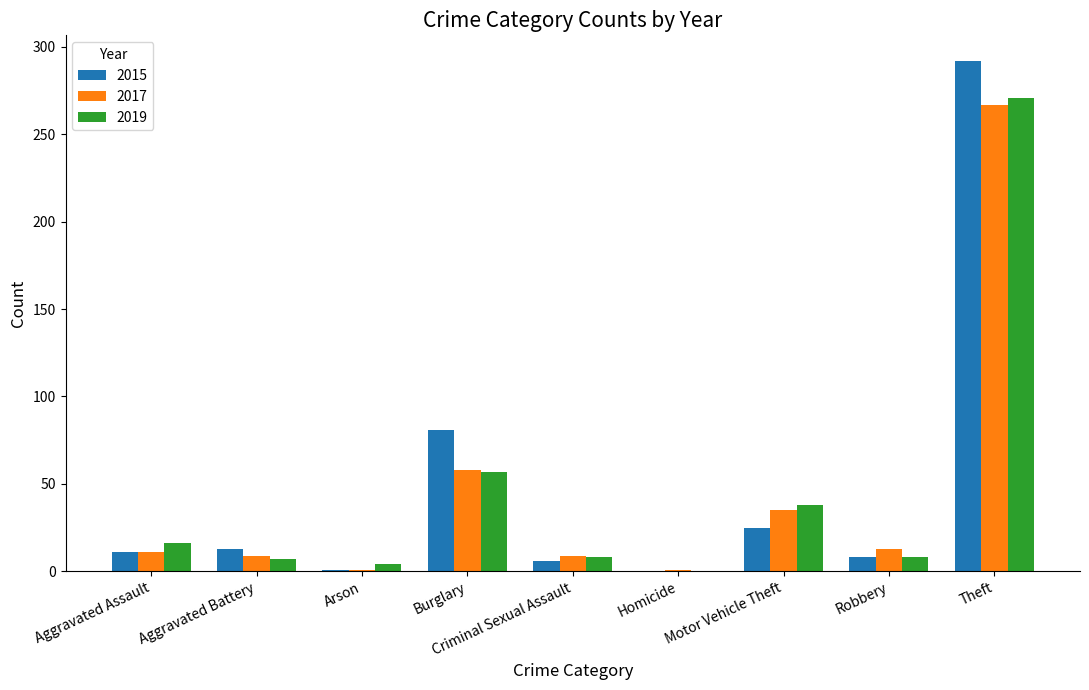

The value of 2017 at Homicide is 1. True or false?

True